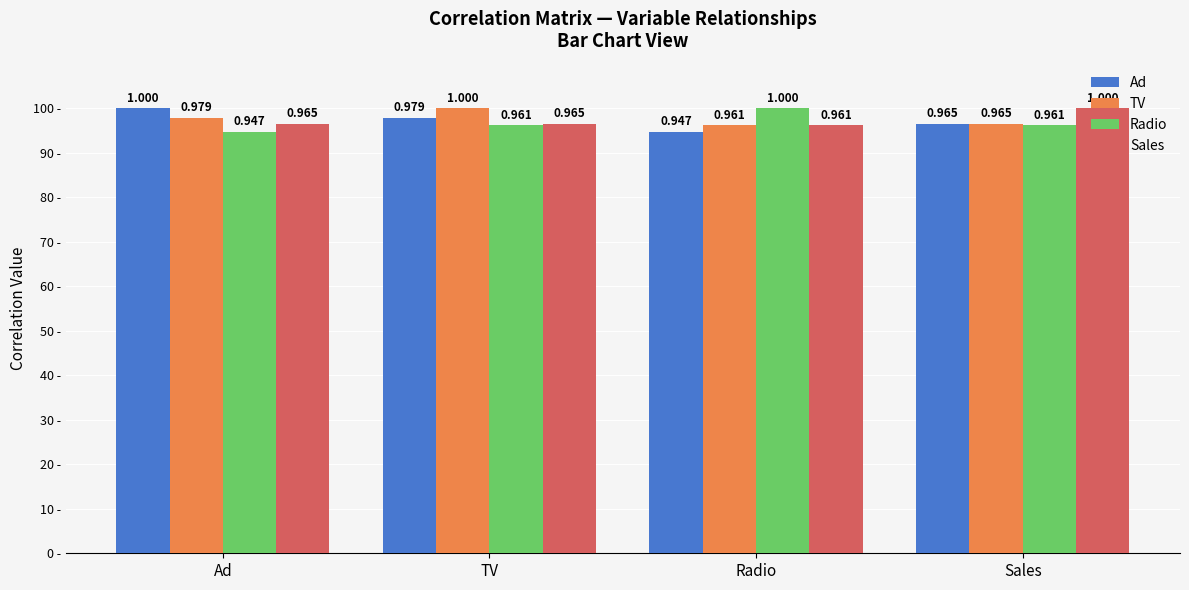

What are all the series names shown in the legend?

Ad, TV, Radio, Sales